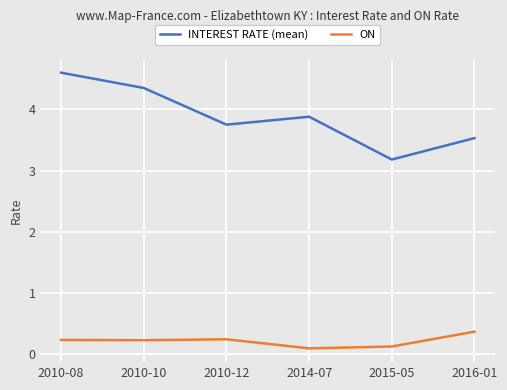

What is the sum of the ON values at 2010-10 and 2015-05?

0.3